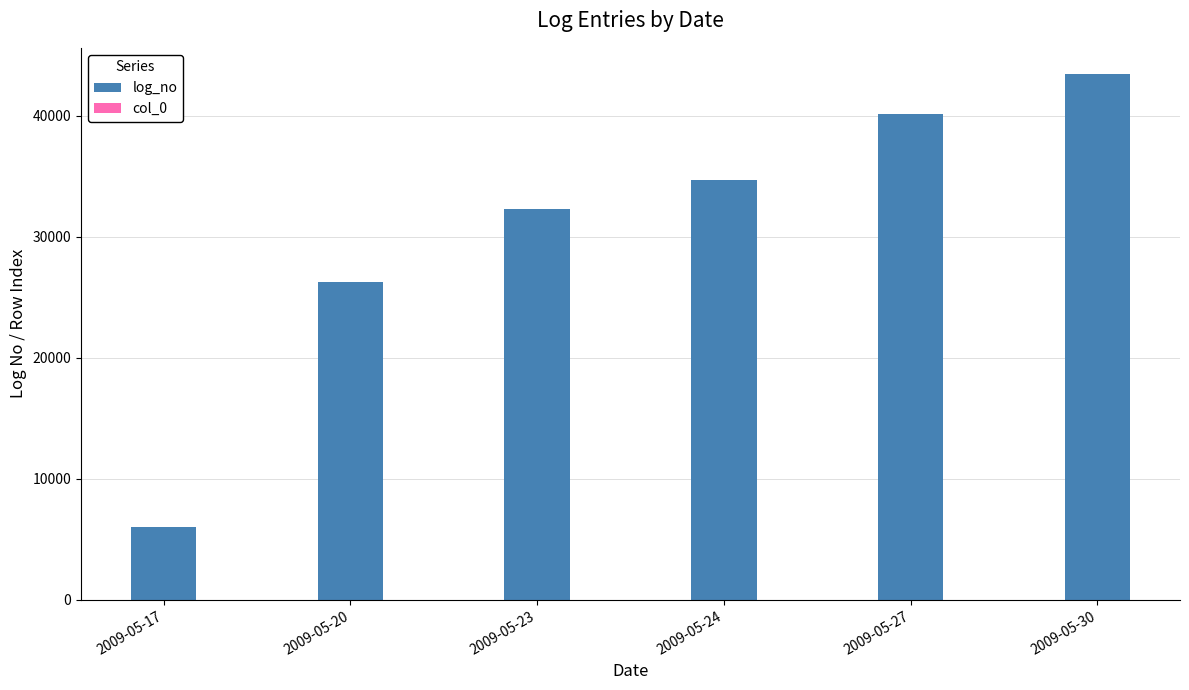

Are the bars grouped side by side (vs. stacked)?

No